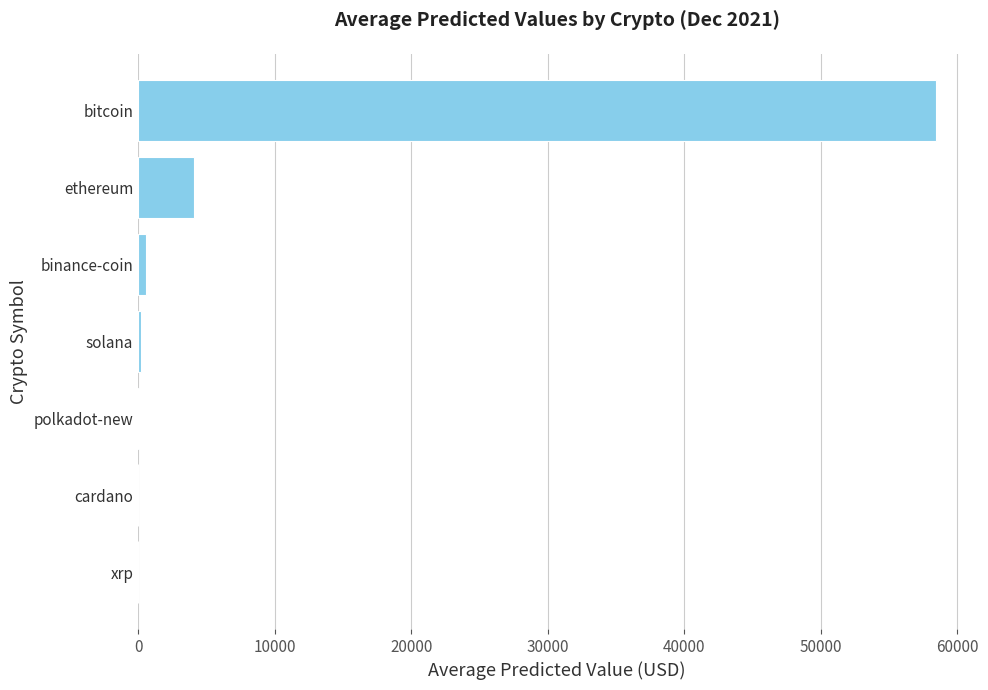

What is the sum of all values?

63278.3